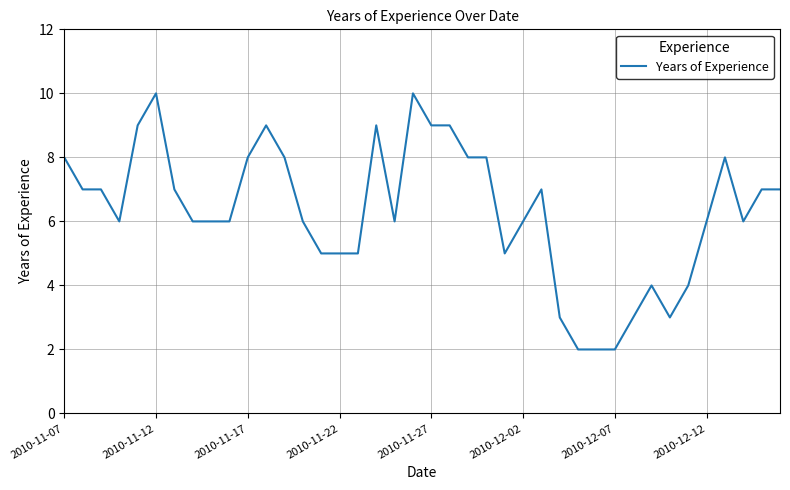

What is the difference between the maximum and minimum values?

8